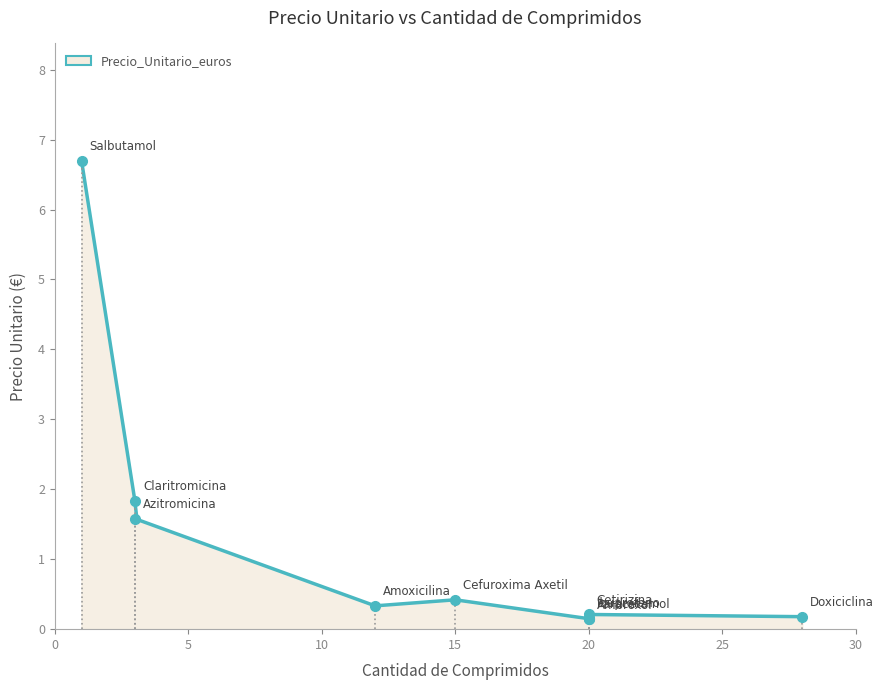

What is the greatest value displayed?

6.7